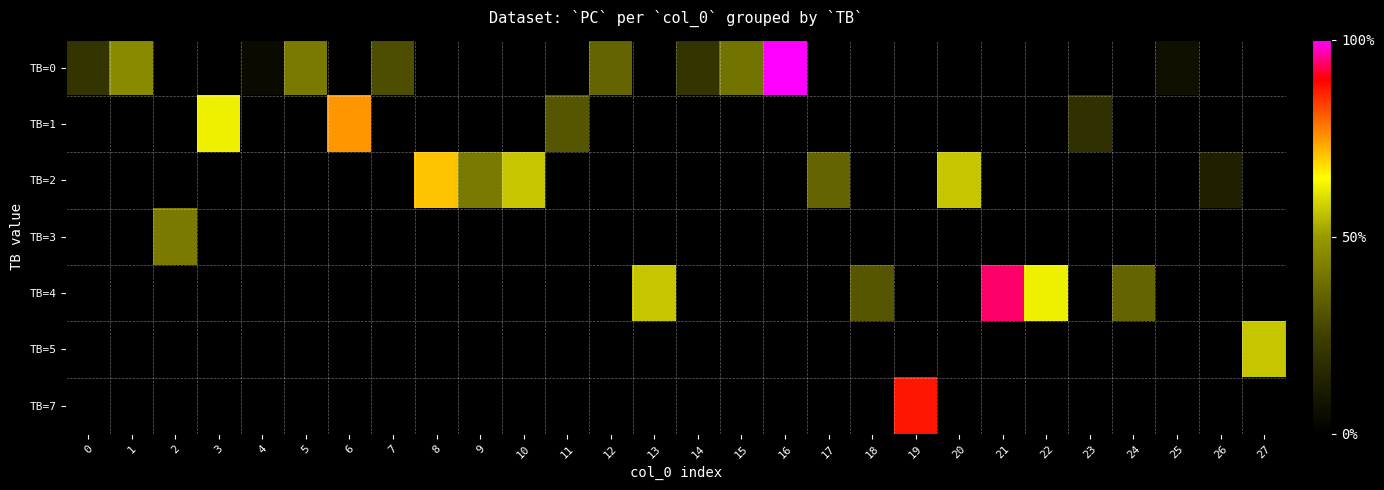

How many series are shown in this chart?

7